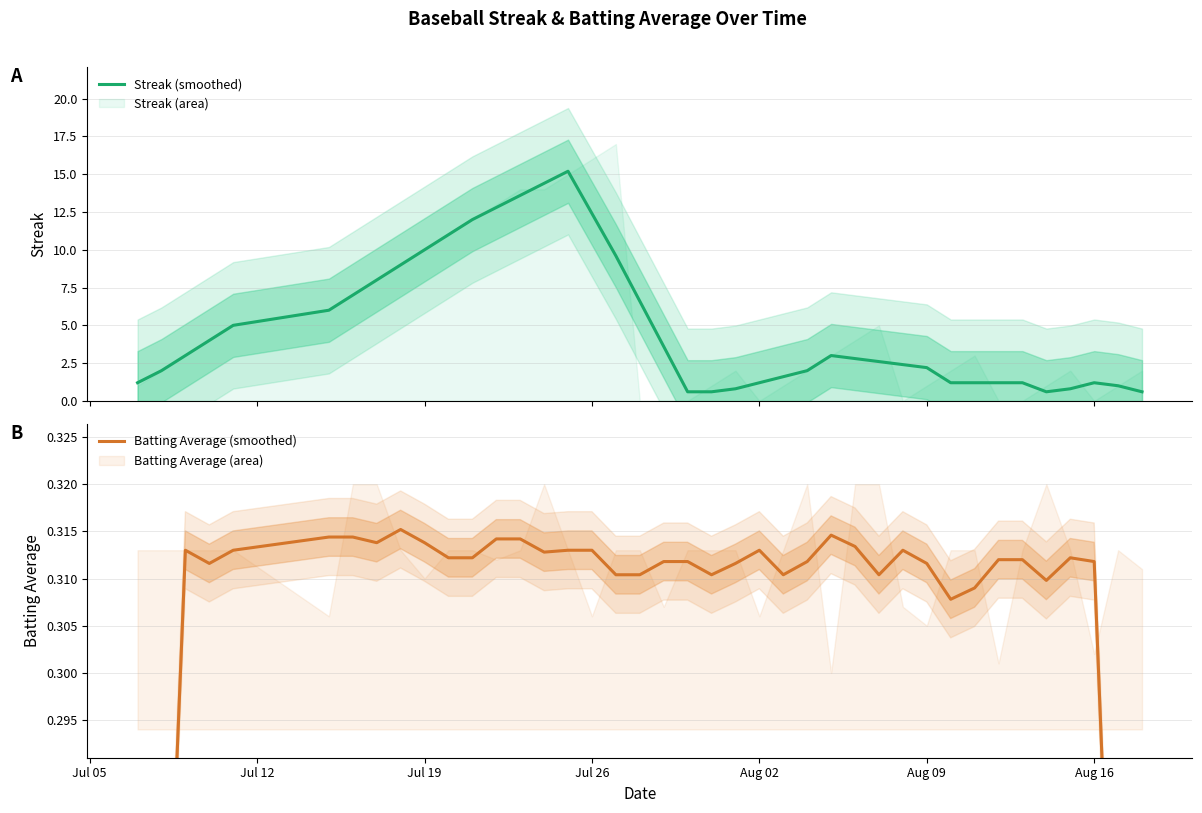

Reading left to right, extract all data points from this chart.

Streak (smoothed): 1.2	2.0	3.0	4.0	5.0	6.0	7.0	8.0	9.0	10.0	11.0	12.0	12.8	13.6	14.4	15.2	12.4	9.6	6.6	3.6	0.6	0.6	0.8	1.2	1.6	2.0	3.0	2.8	2.6	2.4	2.2	1.2	1.2	1.2	1.2	0.6	0.8	1.2	1.0	0.6
Batting Average (smoothed): 0.2	0.3	0.3	0.3	0.3	0.3	0.3	0.3	0.3	0.3	0.3	0.3	0.3	0.3	0.3	0.3	0.3	0.3	0.3	0.3	0.3	0.3	0.3	0.3	0.3	0.3	0.3	0.3	0.3	0.3	0.3	0.3	0.3	0.3	0.3	0.3	0.3	0.3	0.2	0.2